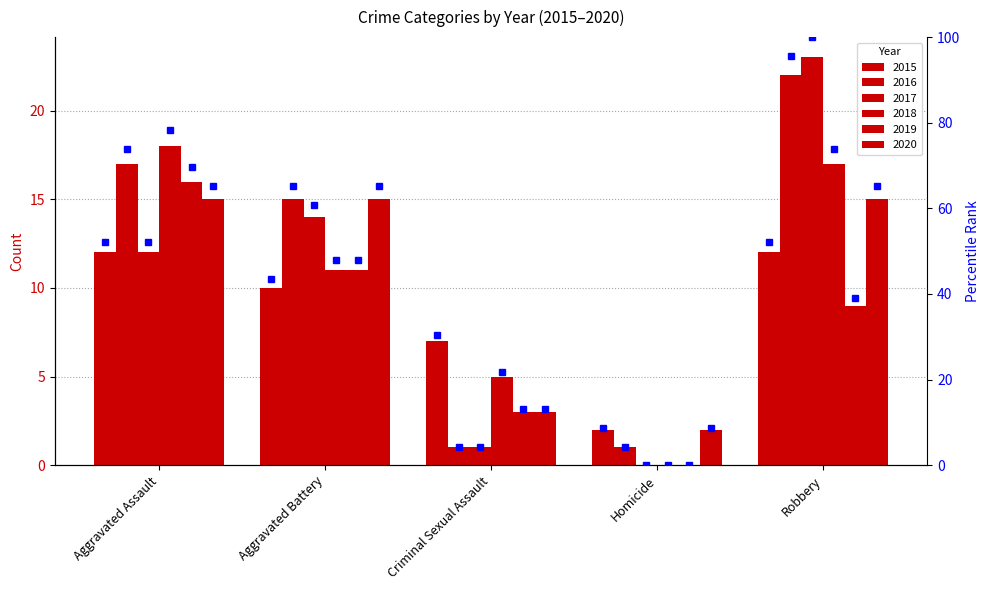

Which series changed the most between Aggravated Assault and Homicide?

2018